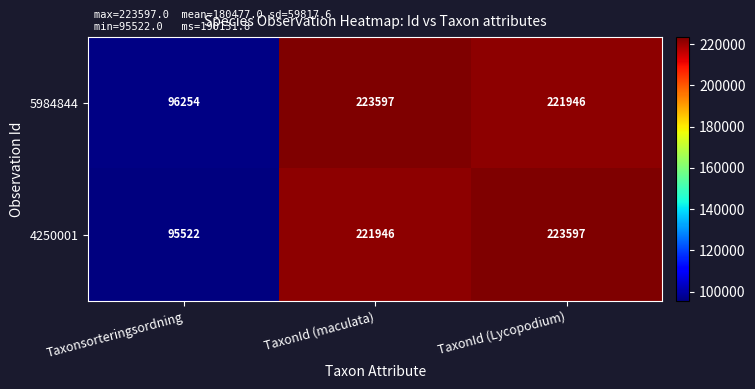

At which category does the chart reach its minimum across all series?

Taxonsorteringsordning